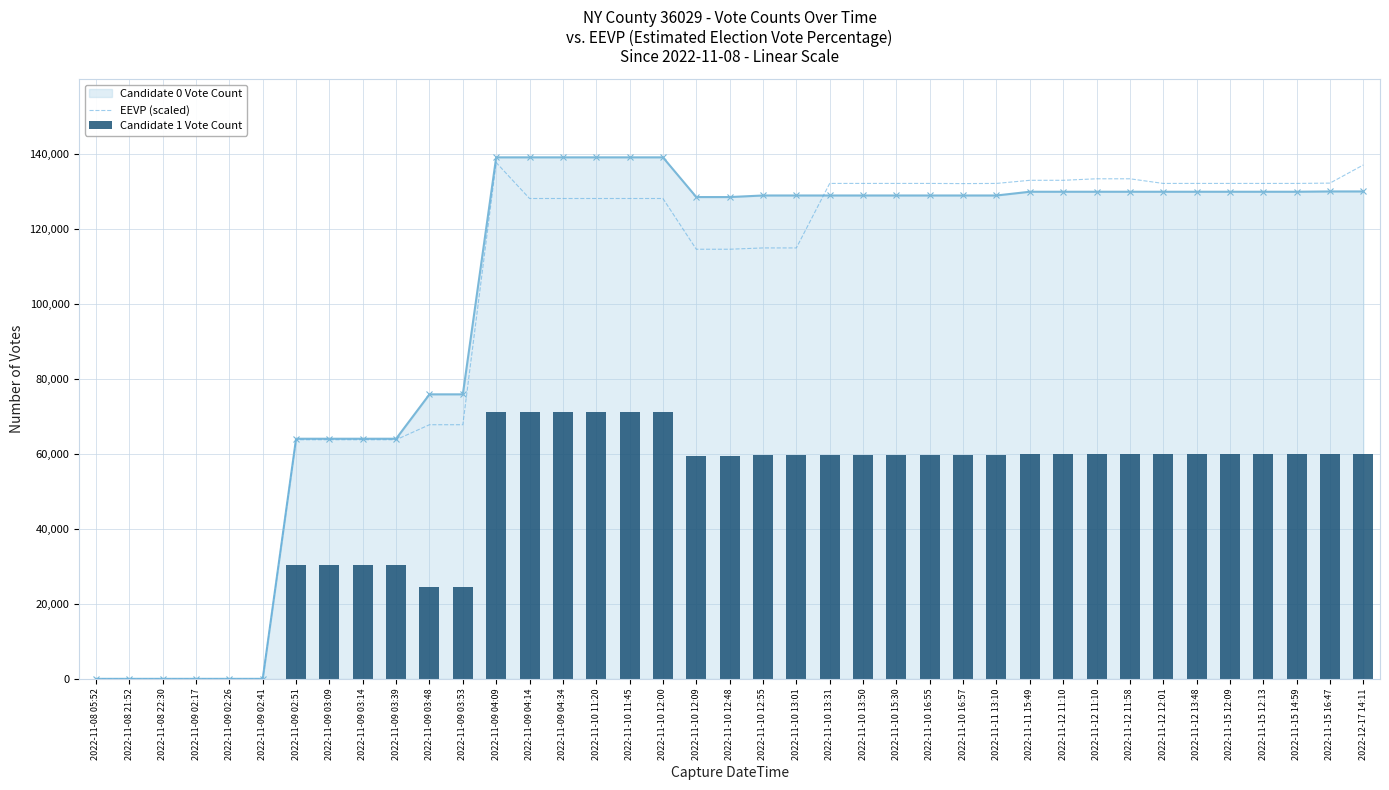

Which series has the largest range (max minus min)?

EEVP (scaled)